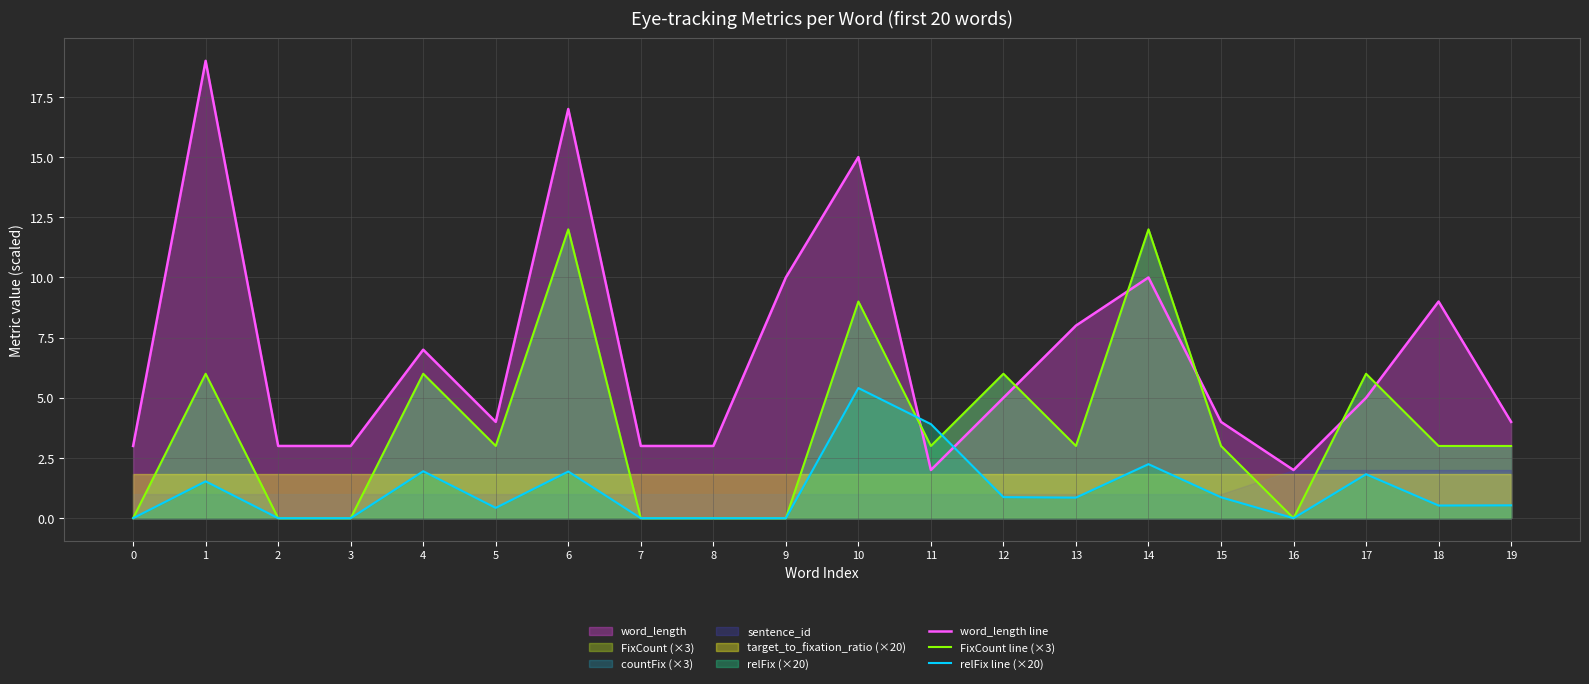

What is the value of the word_length line point at the 12th from the left?

2.0